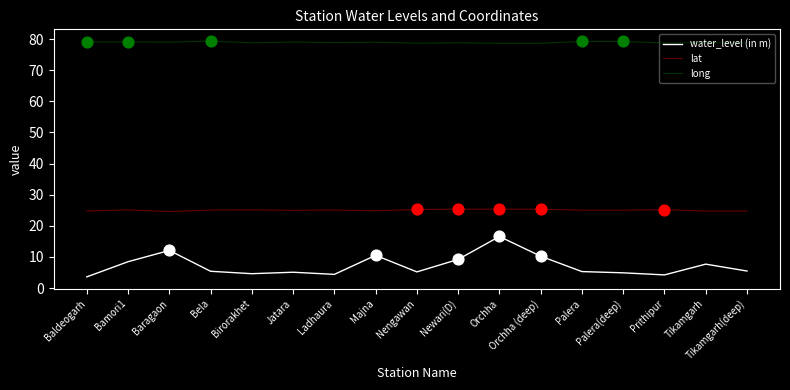

What is the total value across all series at Orchha?

120.6